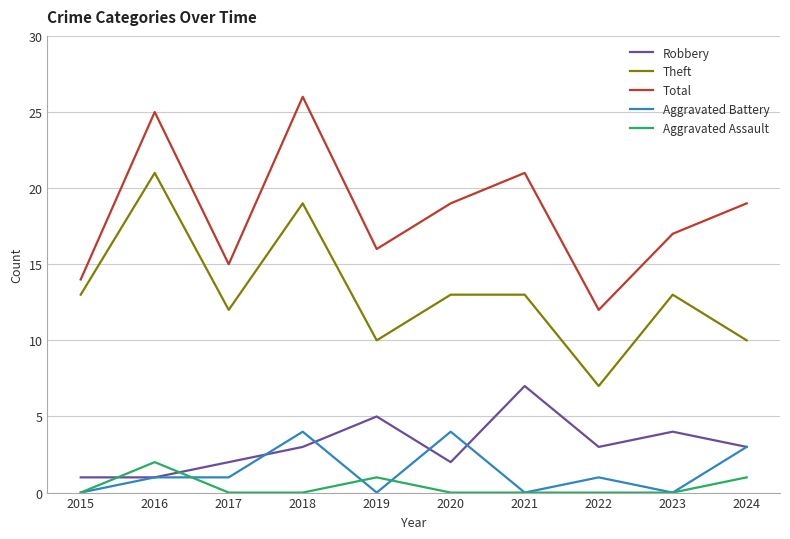

Which series changed the most between 2016 and 2017?

Total